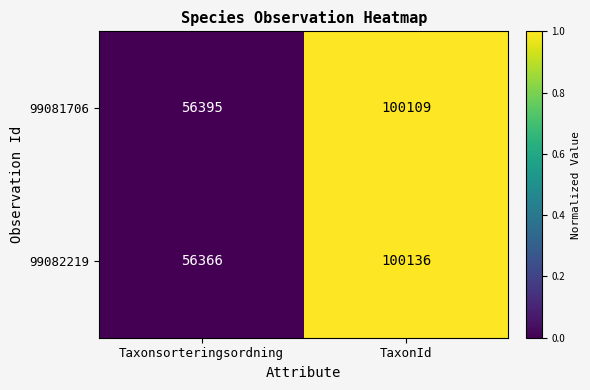

Reading left to right, list all the values displayed in this chart.

99081706: Taxonsorteringsordning=56395	TaxonId=100109
99082219: Taxonsorteringsordning=56366	TaxonId=100136